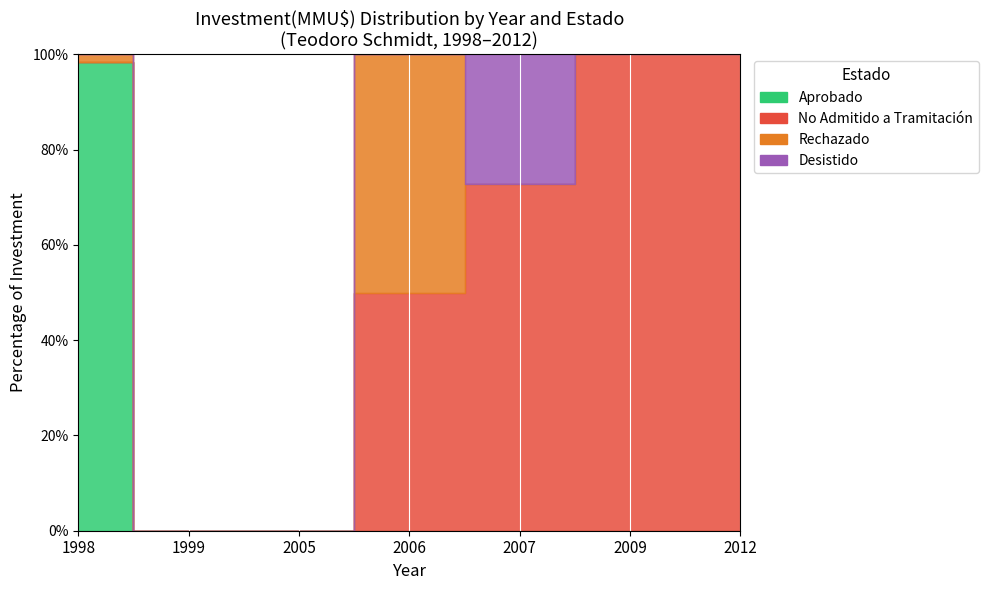

What are all the series names shown in the legend?

Aprobado, No Admitido a Tramitación, Rechazado, Desistido